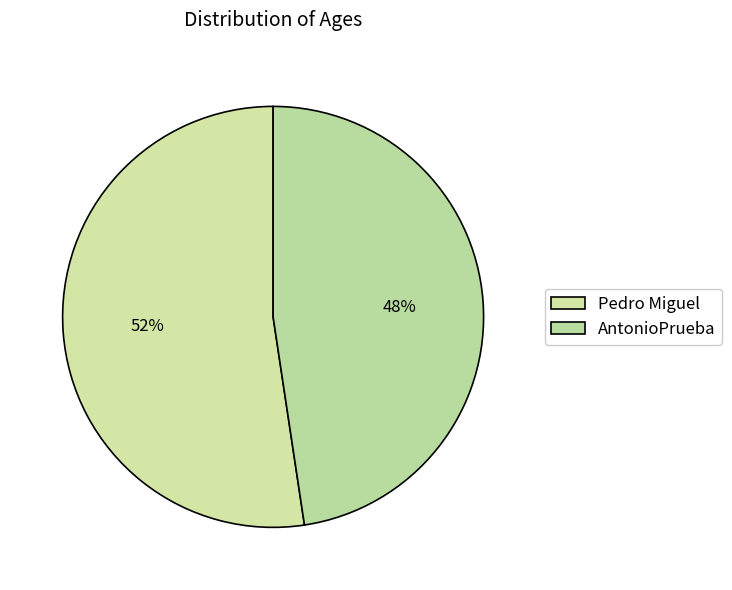

How many segments does this pie chart have?

2